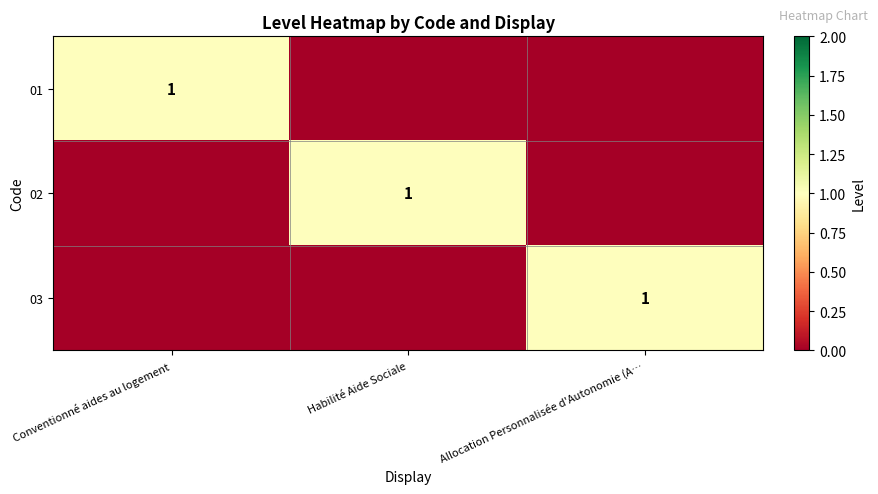

At which category does the chart reach its peak across all series?

Conventionné aides au logement